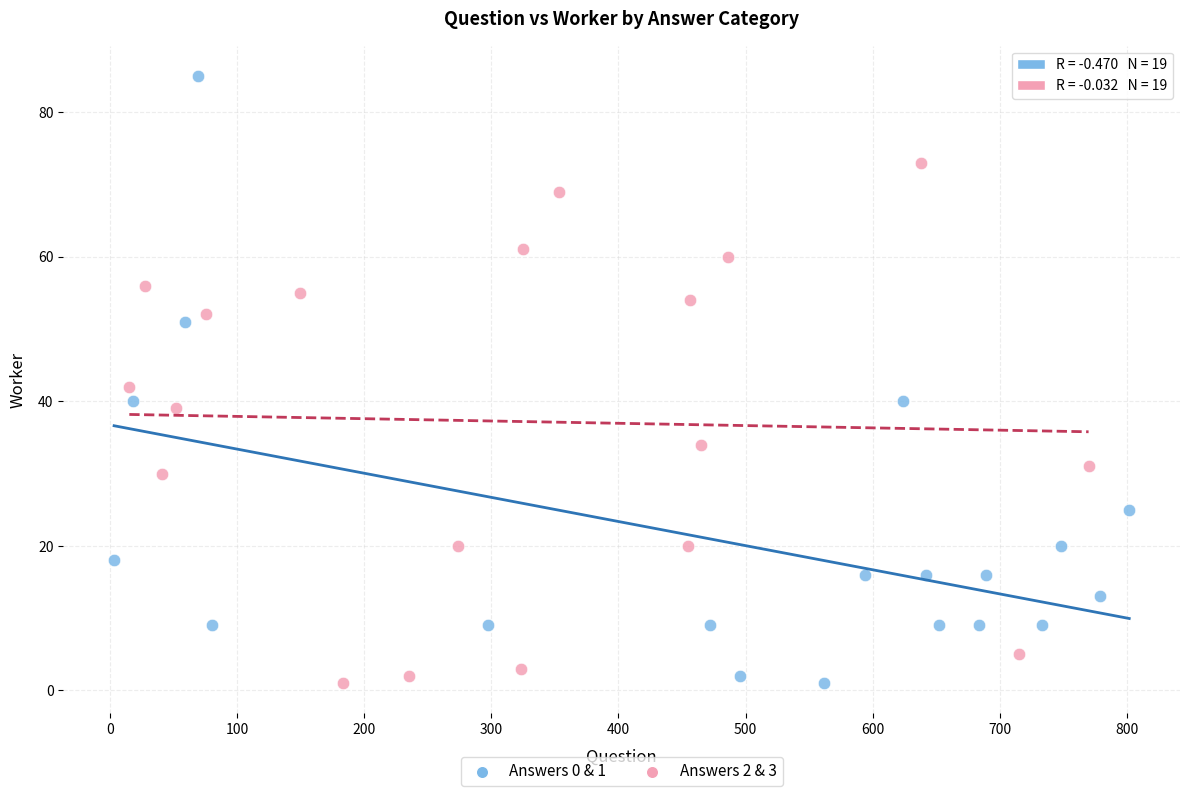

Which series has the widest spread of Y values?

Answers 0 & 1